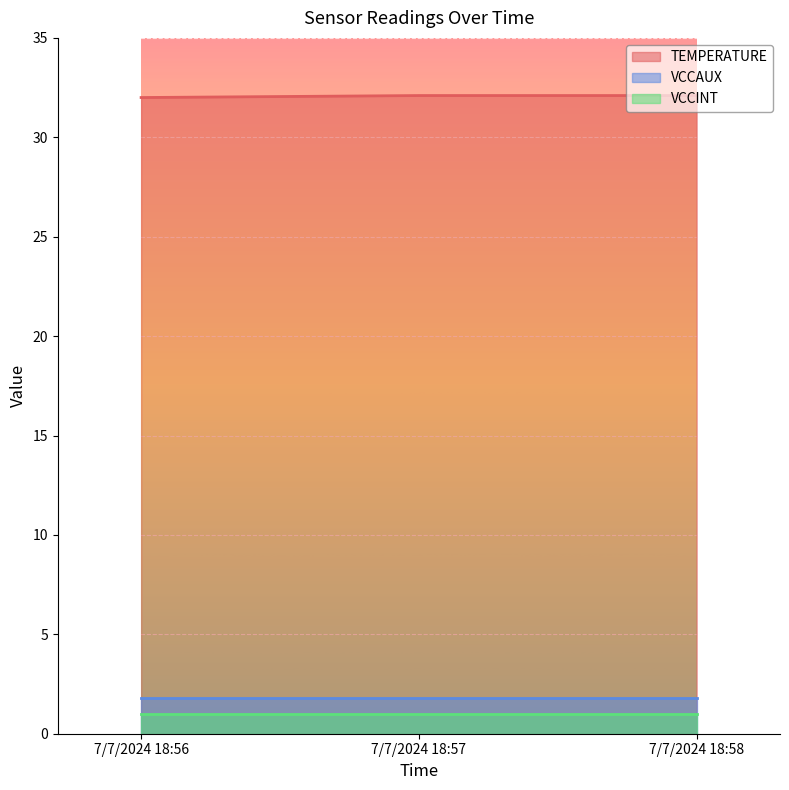

Reading right to left, extract all data points from this chart.

TEMPERATURE: 32.1	32.1	32.0
VCCAUX: 1.8	1.8	1.8
VCCINT: 1.0	1.0	1.0